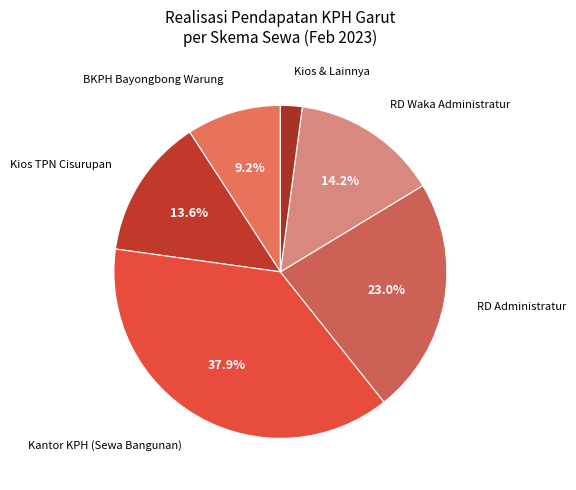

How many slices are in this pie chart?

6